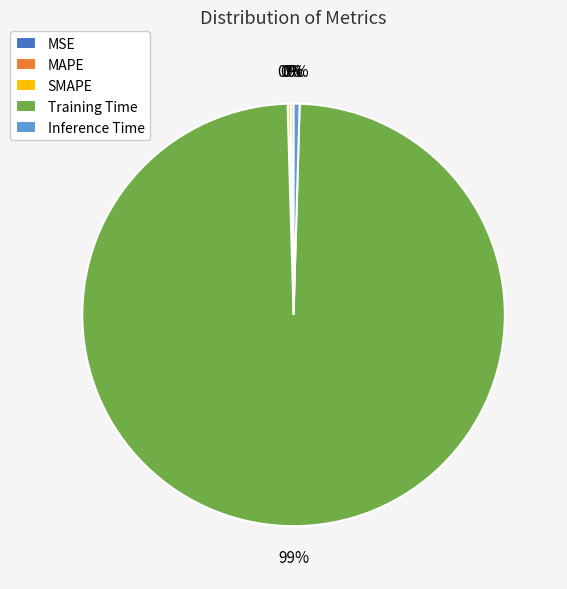

Is Training Time the majority of the pie?

Yes